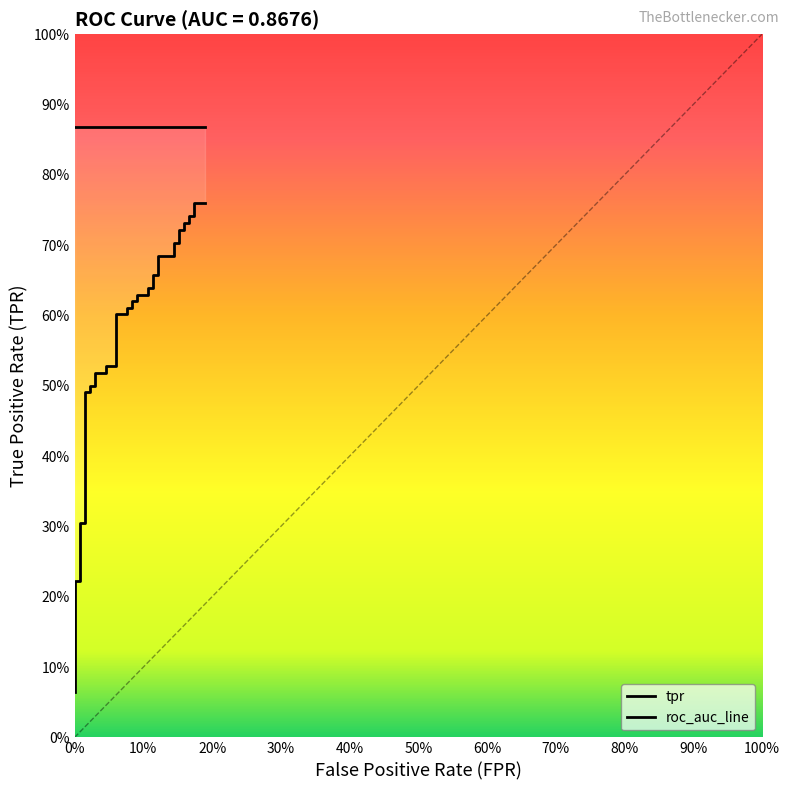

Reading left to right, extract all data points from this chart.

0.1	0.1	0.1	0.1	0.2	0.2	0.3	0.3	0.5	0.5	0.5	0.5	0.5	0.5	0.5	0.5	0.6	0.6	0.6	0.6	0.6	0.6	0.6	0.6	0.6	0.6	0.7	0.7	0.7	0.7	0.7	0.7	0.7	0.7	0.7	0.7	0.7	0.7	0.8	0.8